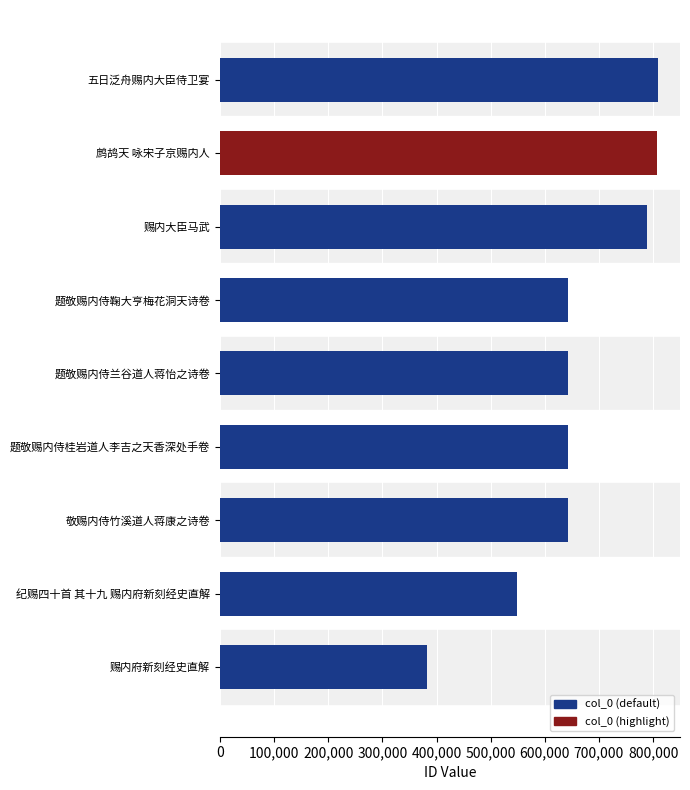

What is the label of the 9th bar from the bottom?

五日泛舟赐内大臣侍卫宴